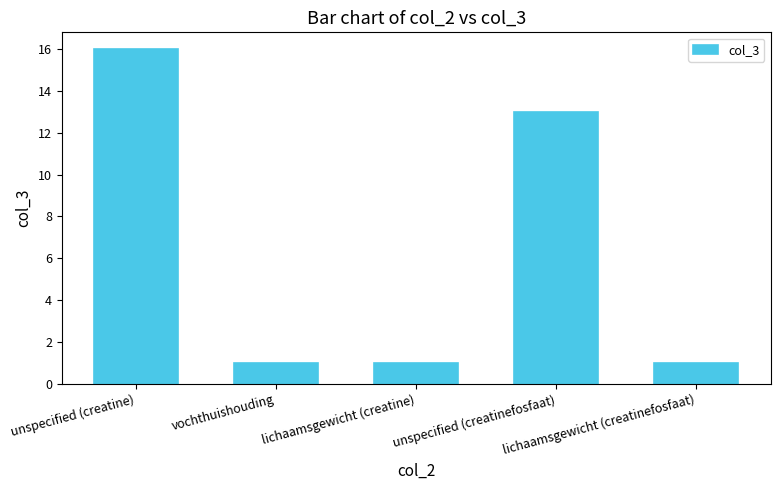

What position from the right is unspecified (creatinefosfaat)?

2